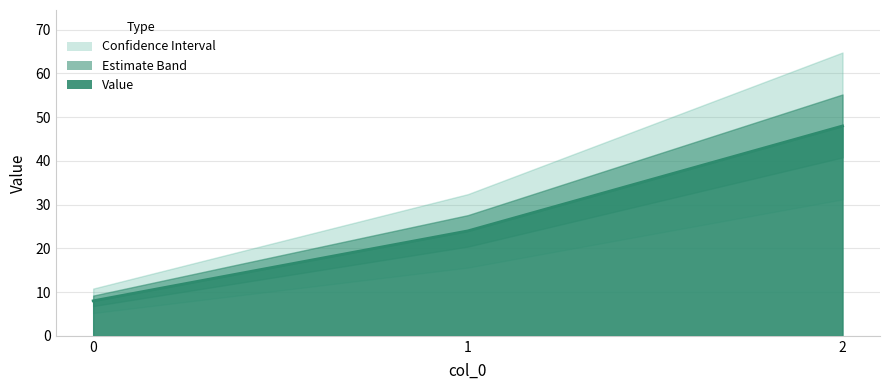

True or false: the data shows 8 at 1.

False